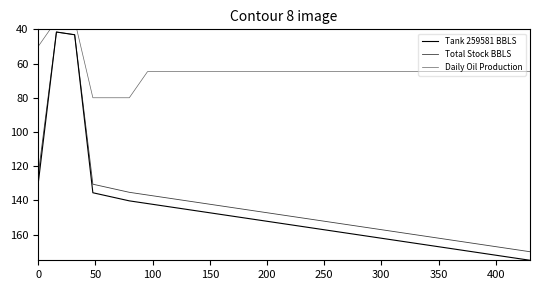

True or false: Total Stock BBLS and Tank 259581 BBLS intersect in this chart.

False